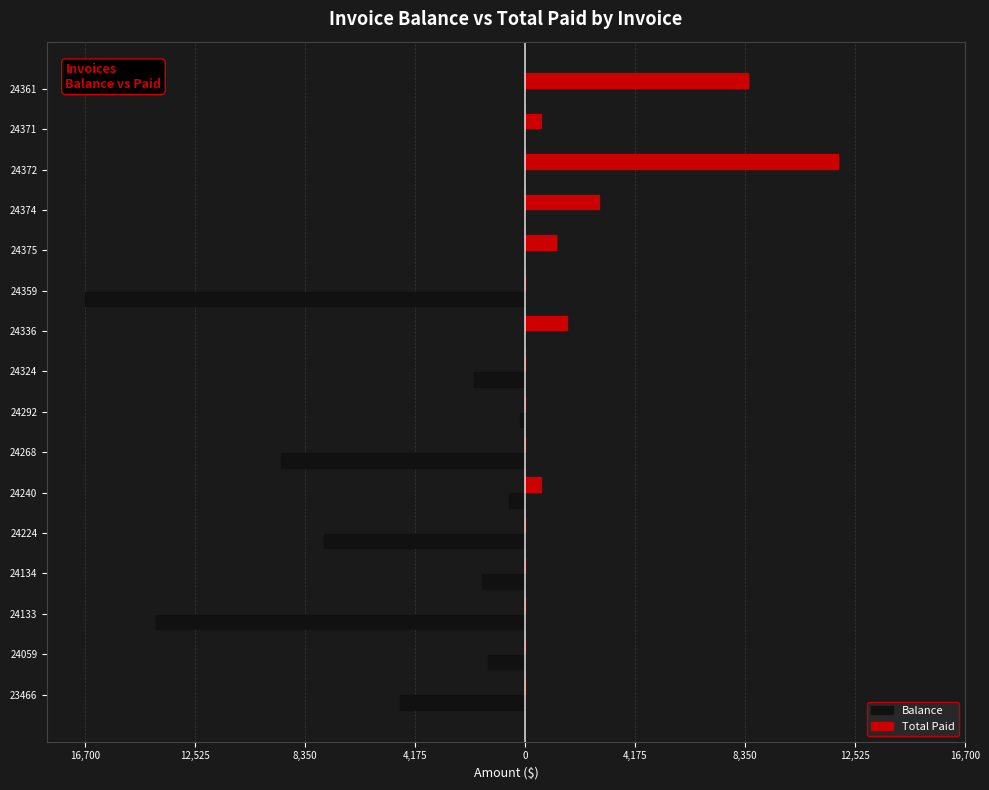

What are all the series names shown in the legend?

Balance, Total Paid